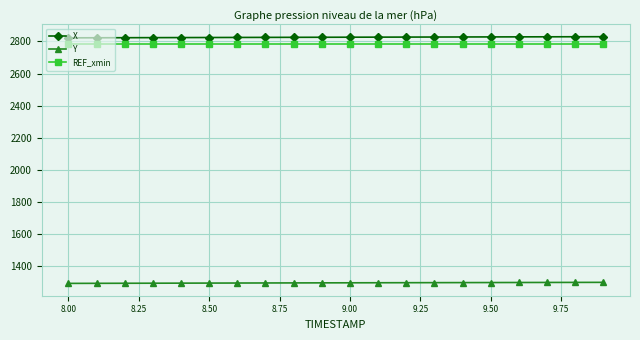

How many data points in Y are above 1297?

12